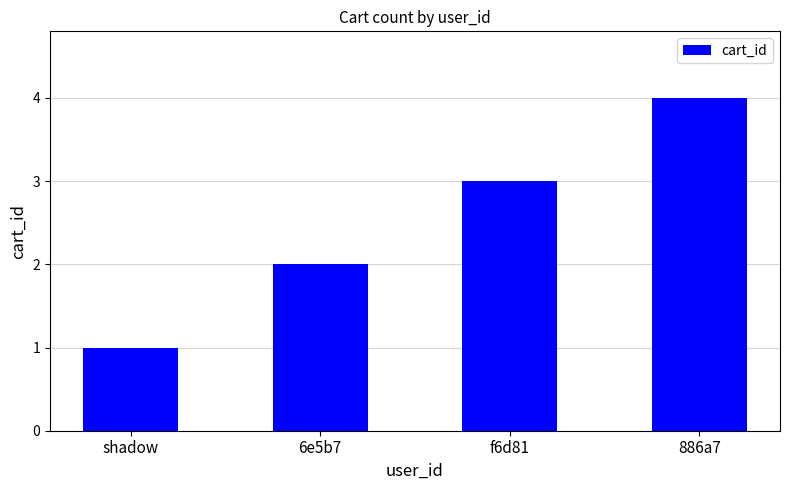

The chart shows a value of 1 at shadow. True or false?

True